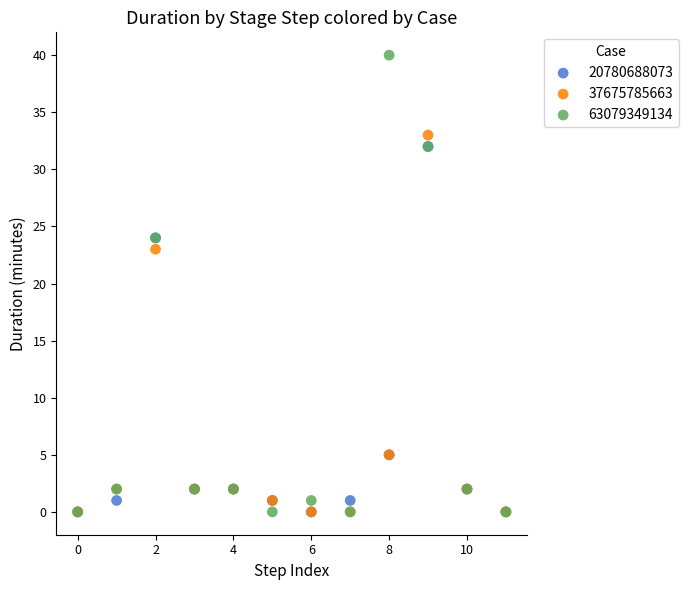

In the 37675785663 series, what Y value is closest to 16?

23